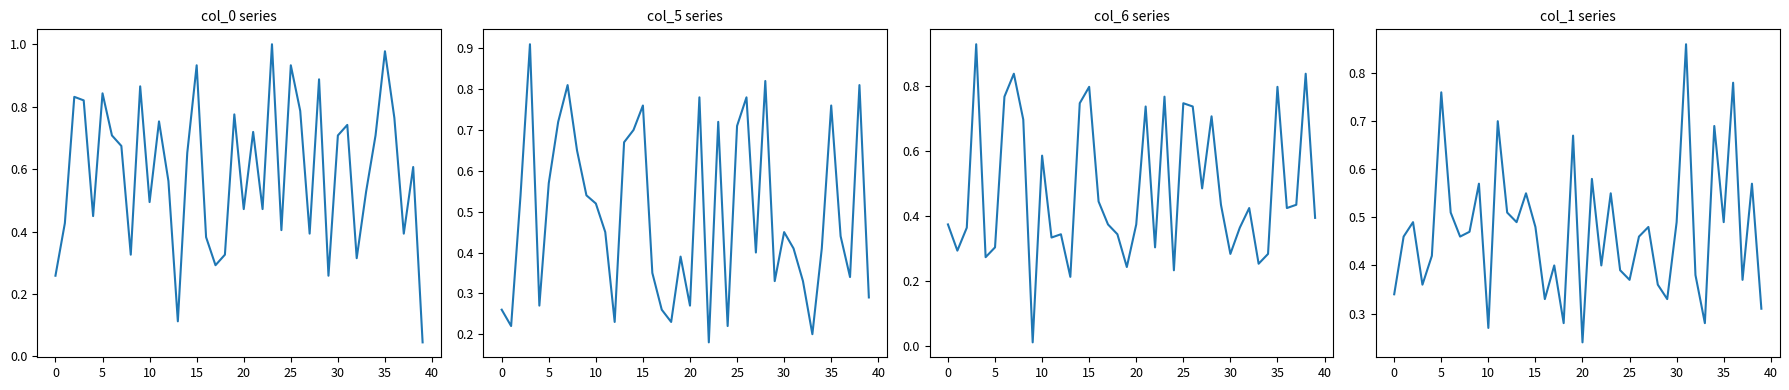

How many interior local valleys does the col_0 series have?

12